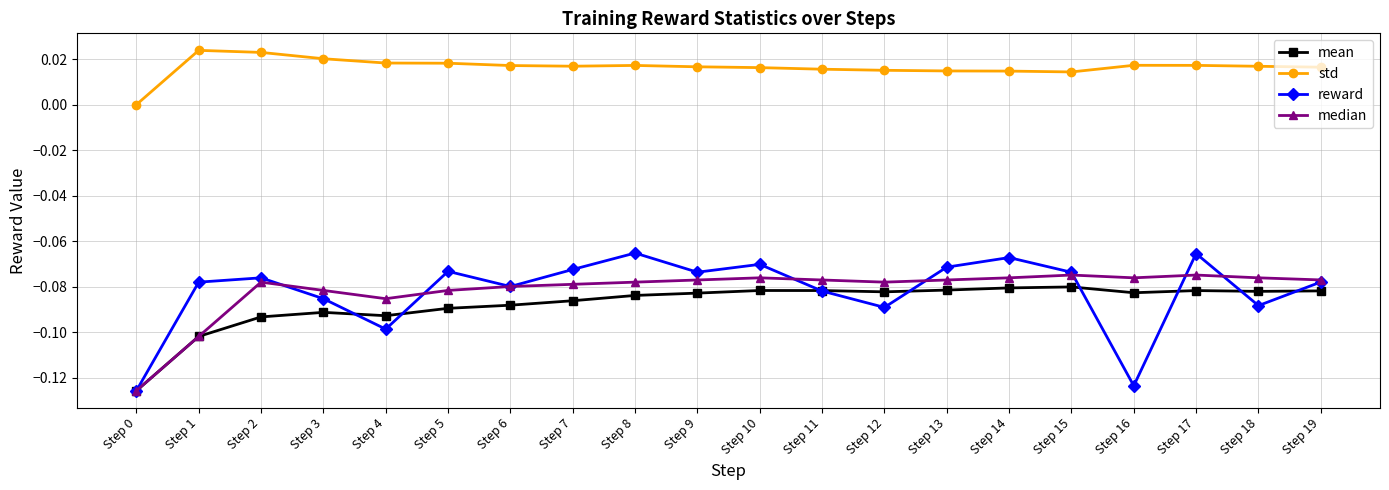

Is the value of std at Step 7 greater than the value of mean at Step 13?

Yes